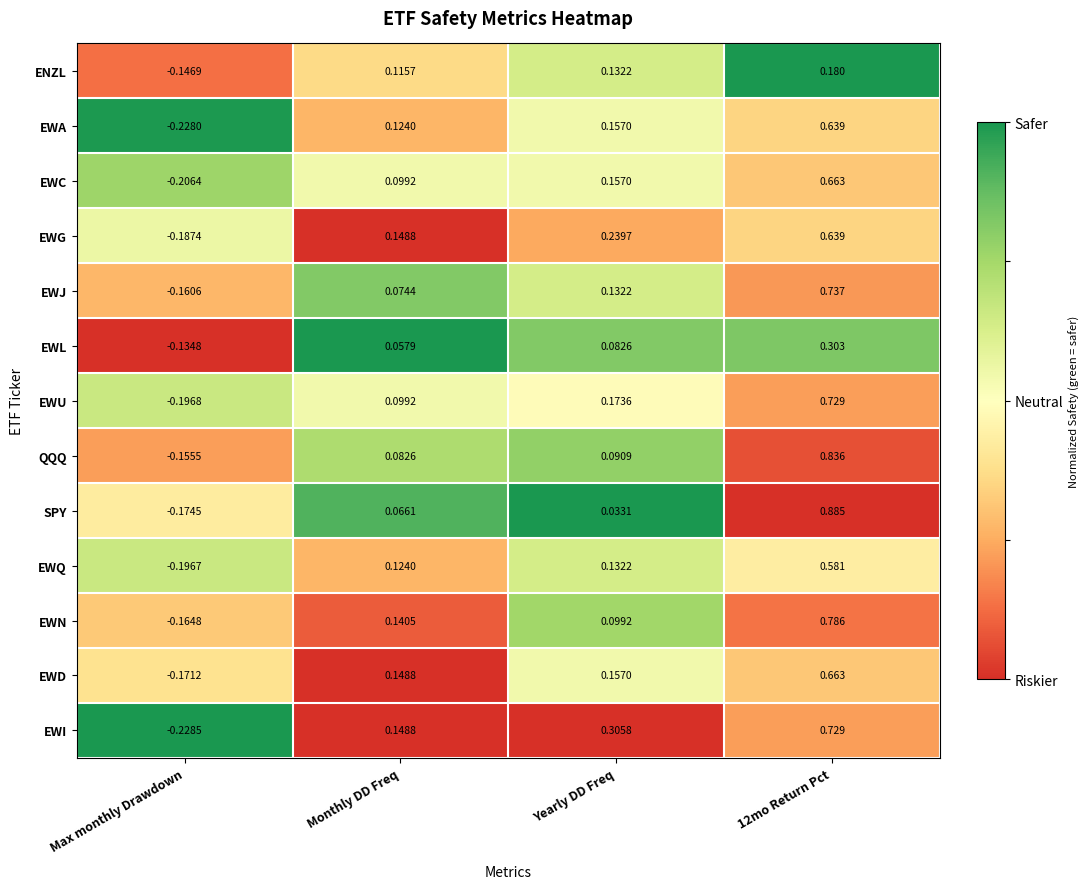

Between Max monthly Drawdown and Yearly DD Freq, which series saw the biggest shift?

EWI